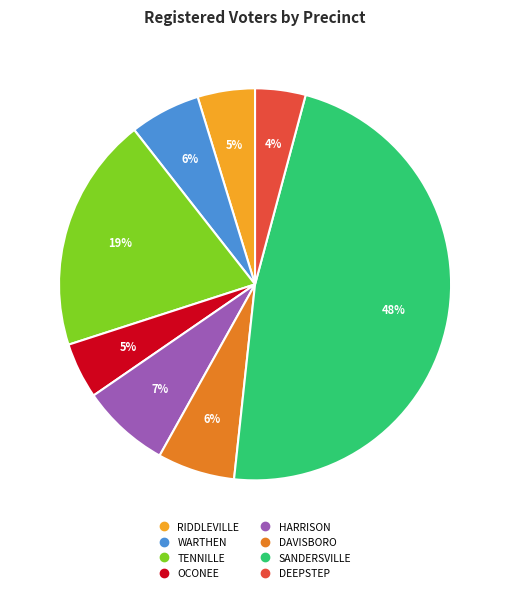

To the nearest percent, what is the average slice percentage?

12%